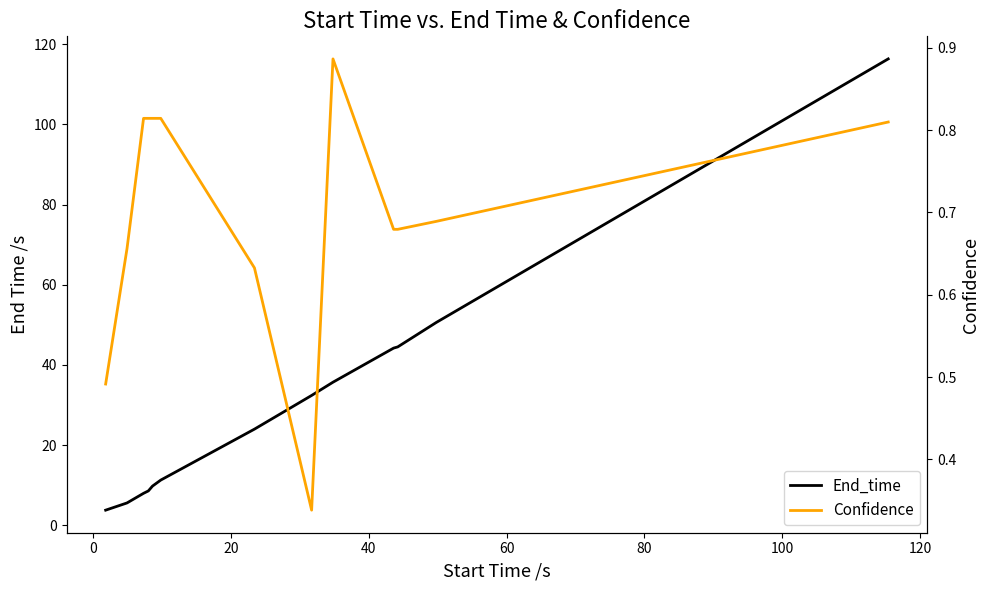

Rank the series by their maximum value, from highest to lowest.

End_time, Confidence